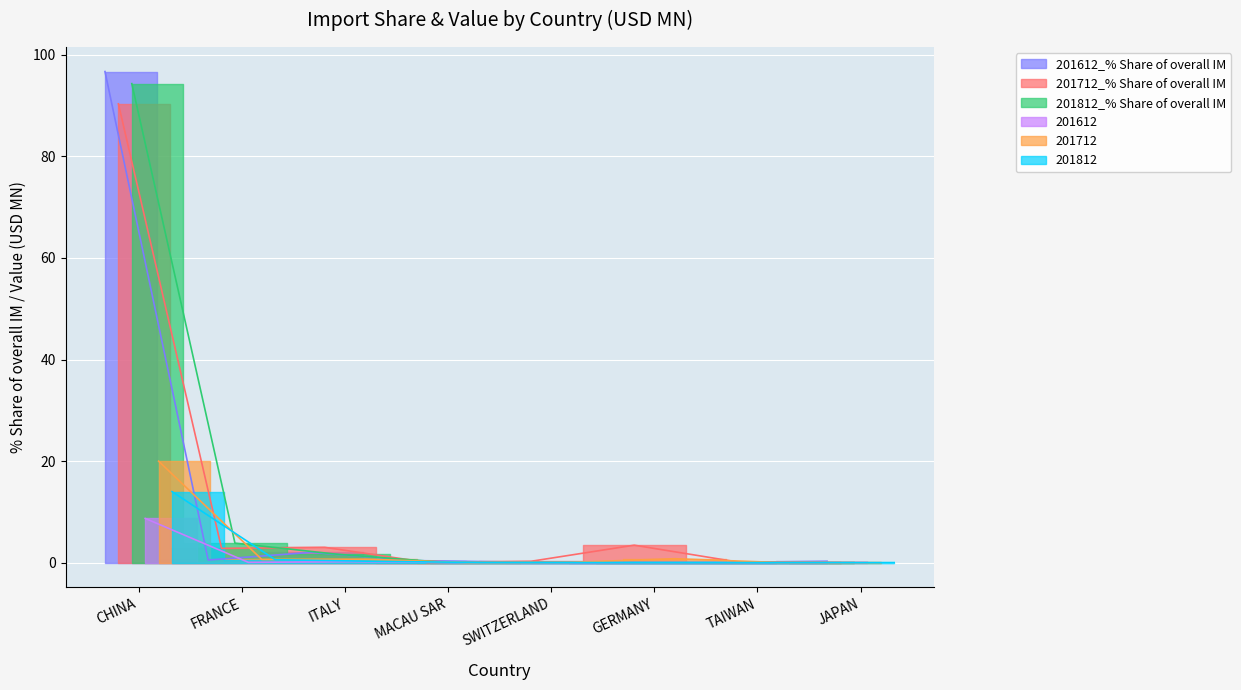

At which category does 201712_% Share of overall IM reach its first local peak?

ITALY